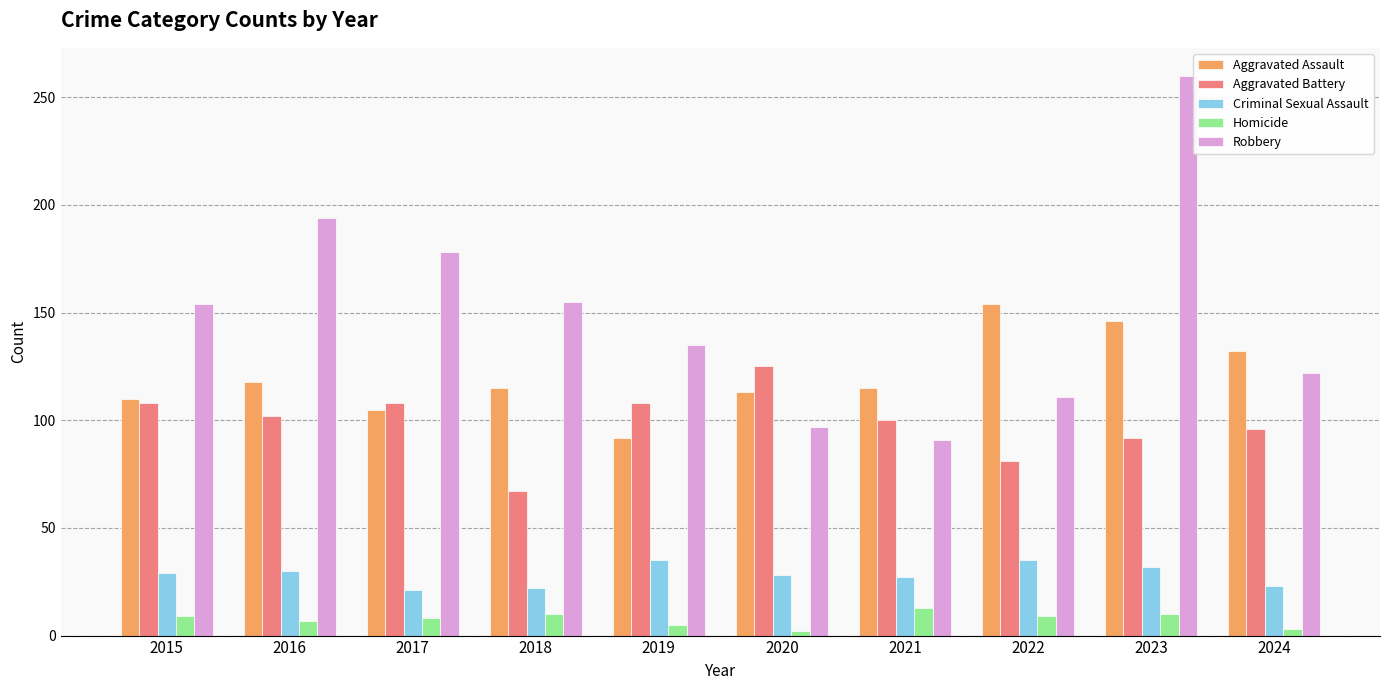

Does the chart contain stacked bars?

No